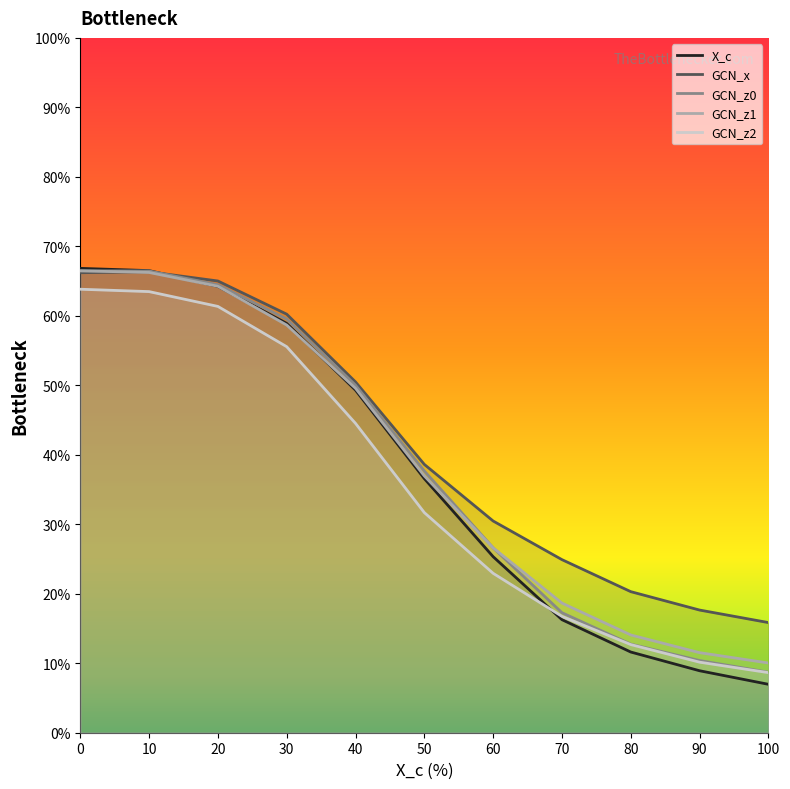

What is the average value of the X_c series?

0.4